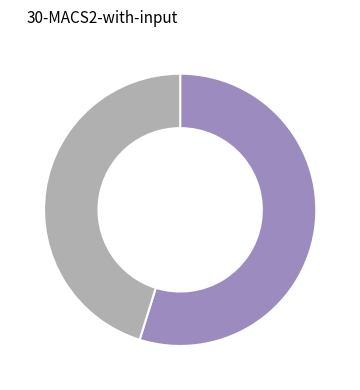

Does any single category account for the majority?

Yes